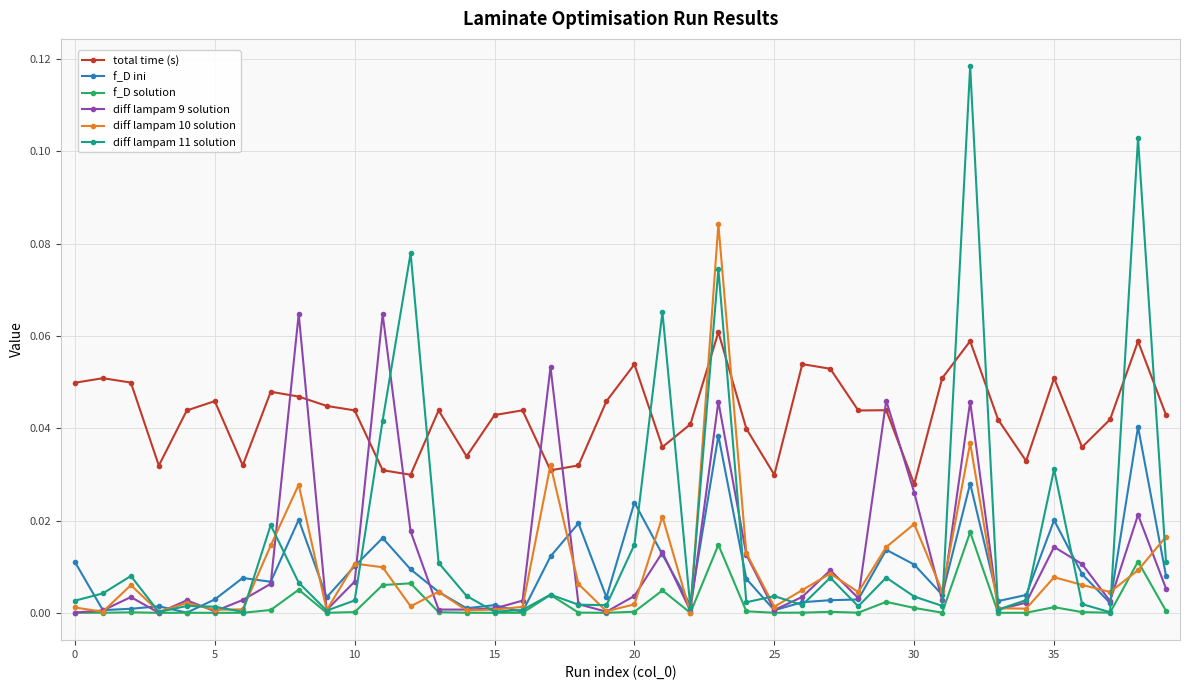

True or false: diff lampam 10 solution has more than 2 points higher than both neighbors.

True